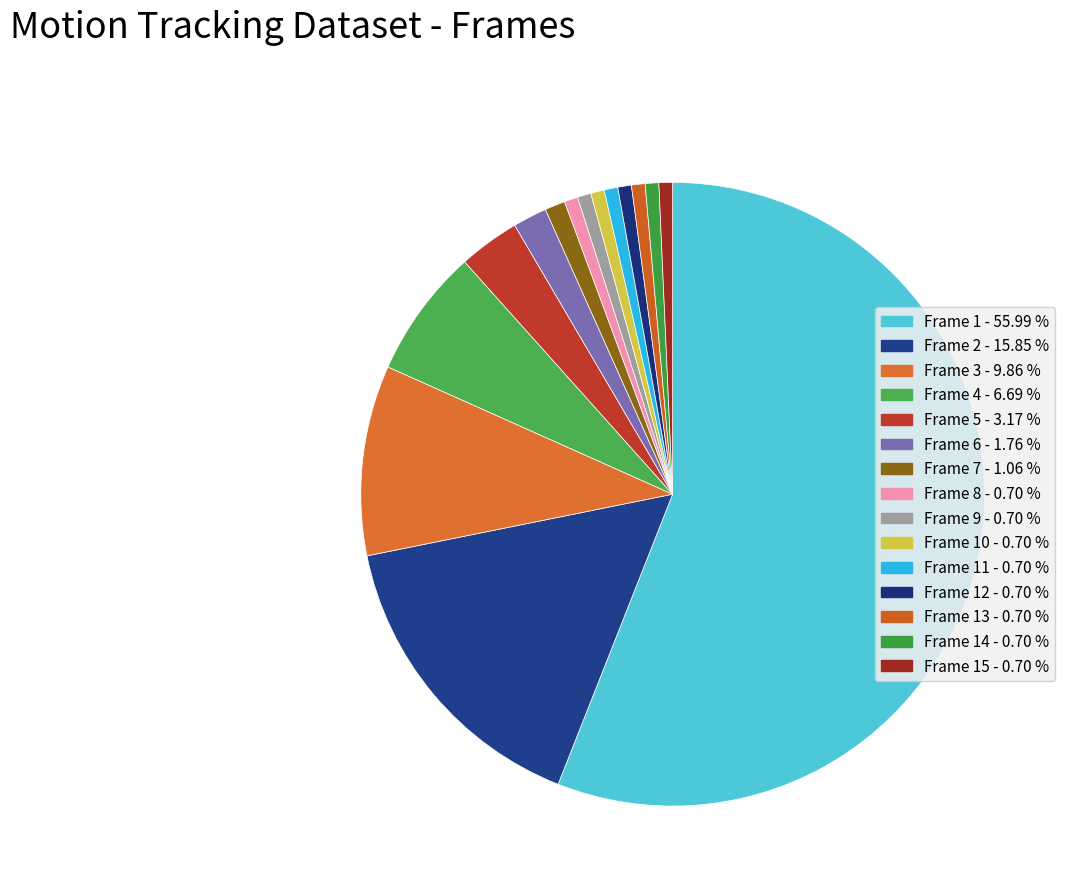

To the nearest percent, what is the average slice percentage?

7%